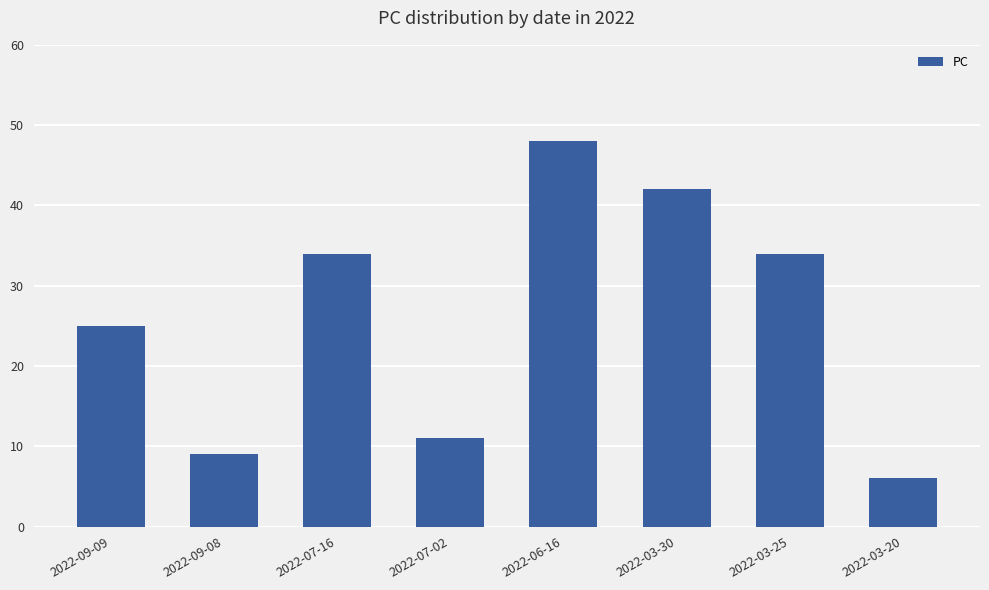

What is the difference between the values at 2022-03-25 and 2022-03-20?

28